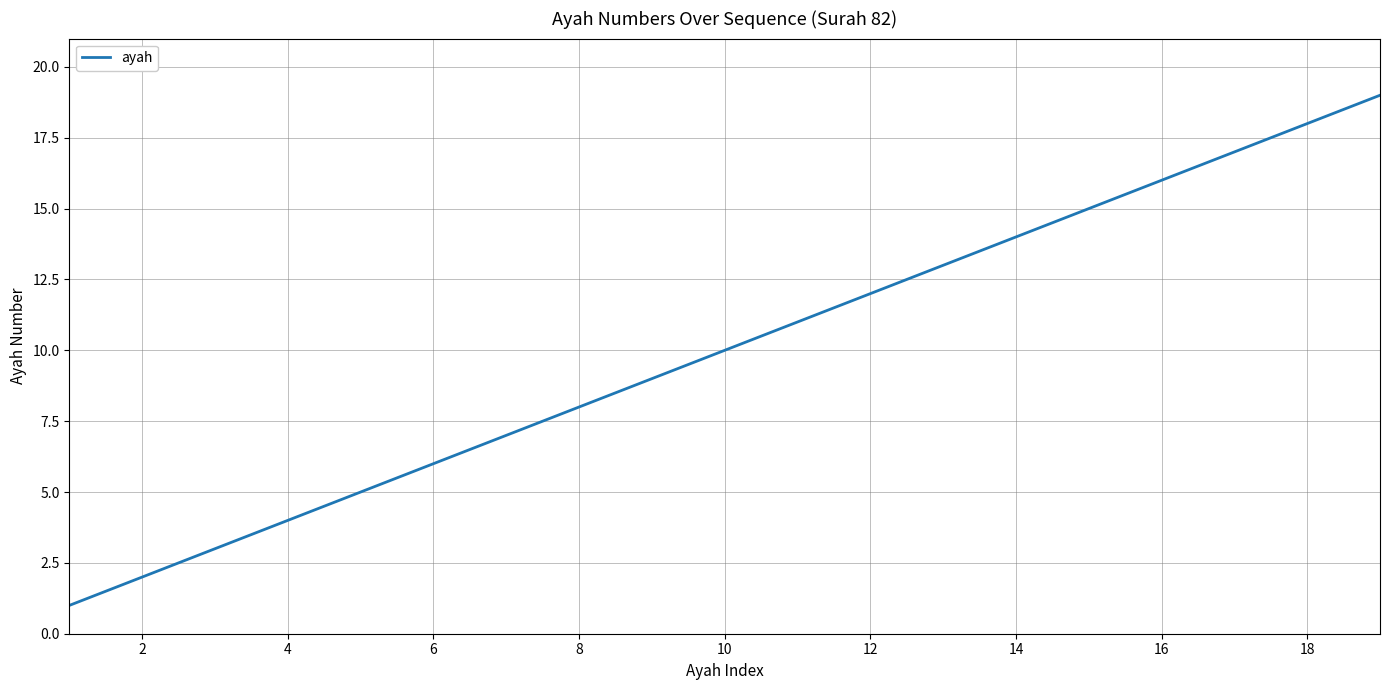

What is the sum of all values?

190